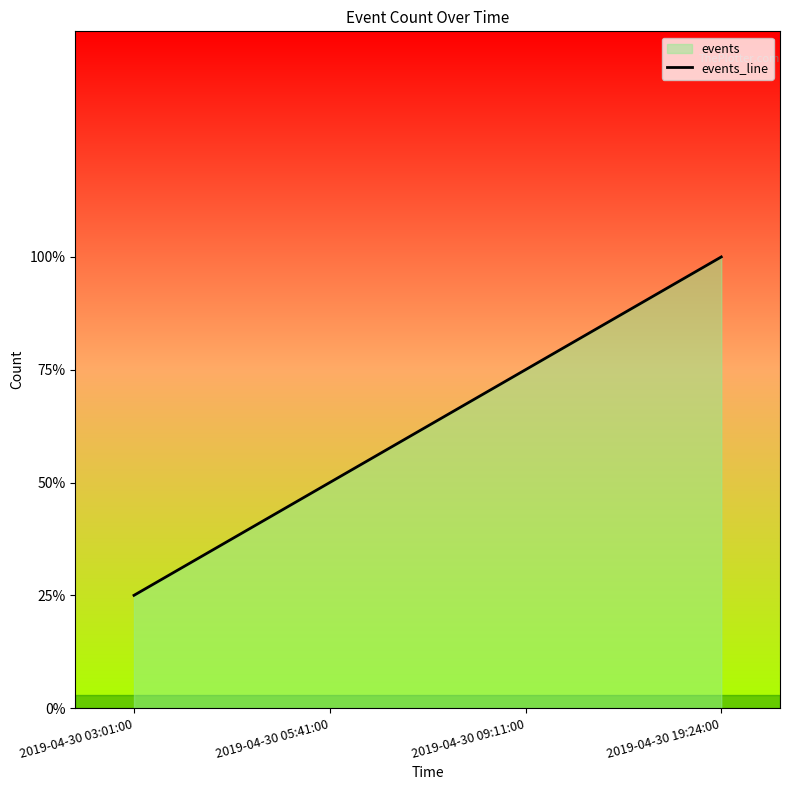

Which label corresponds to the largest value in the chart?

2019-04-30 19:24:00